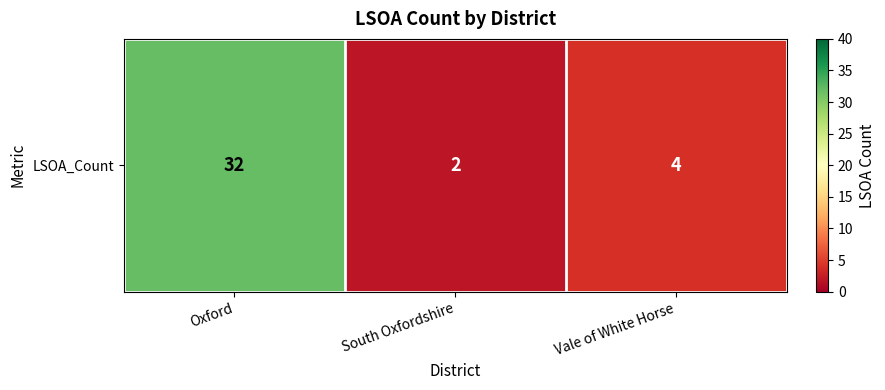

Which category has the highest value across all series?

Oxford